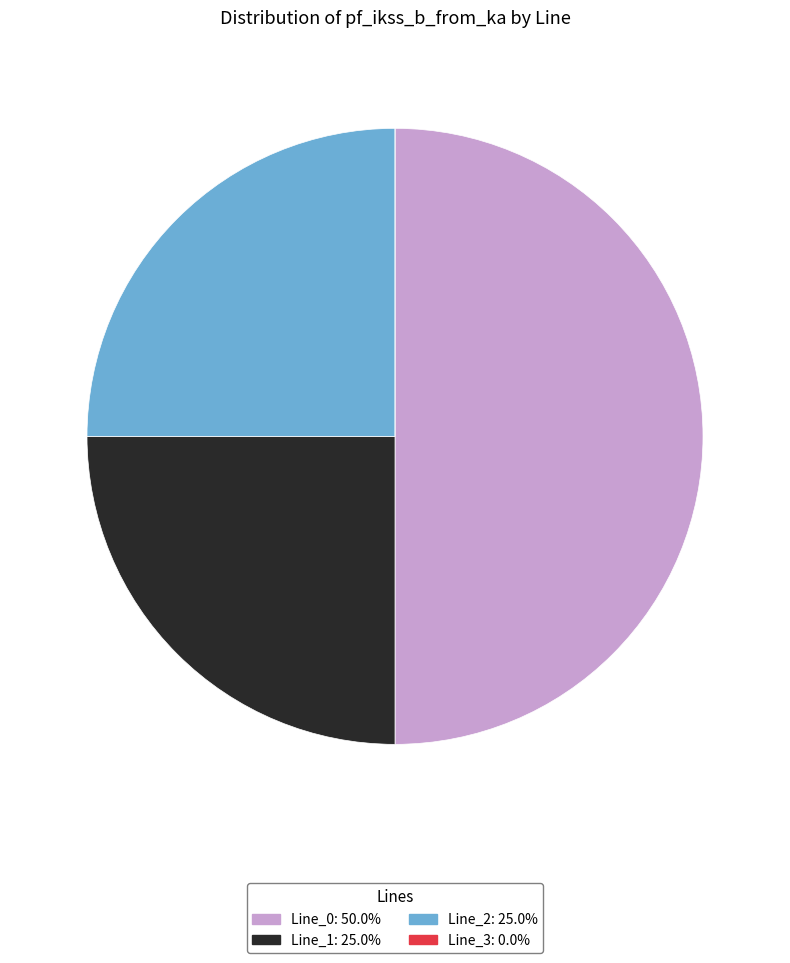

Which category has the biggest portion of the pie?

Line_0